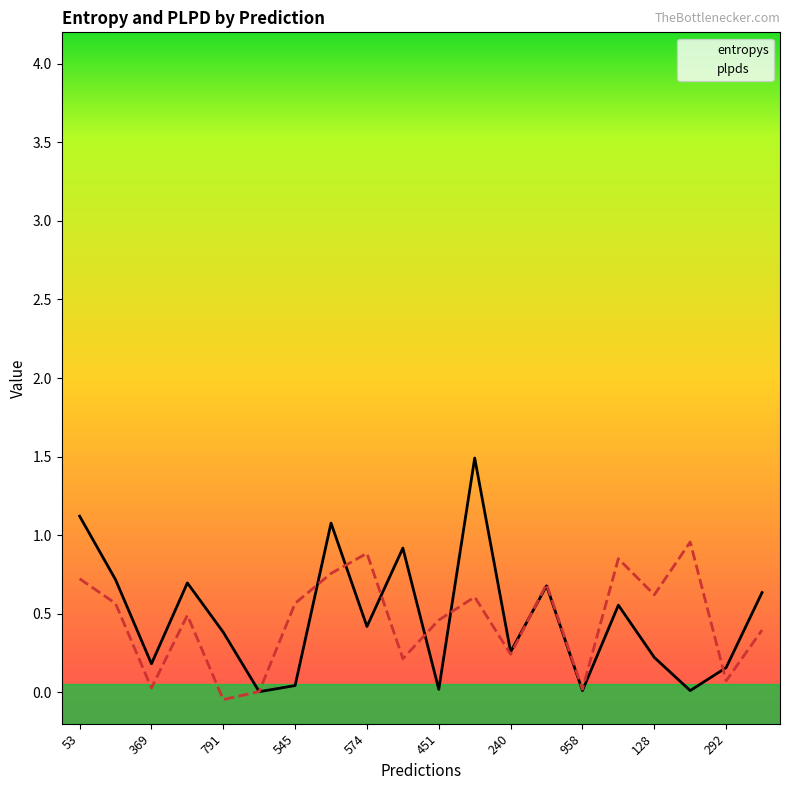

The value of entropys at 240 is 0.1. True or false?

False